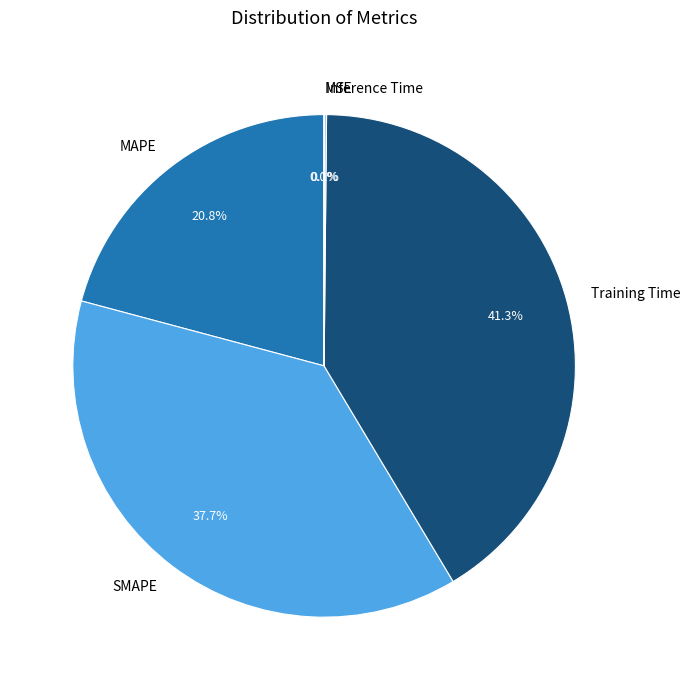

Which has a higher value, MAPE or SMAPE?

SMAPE